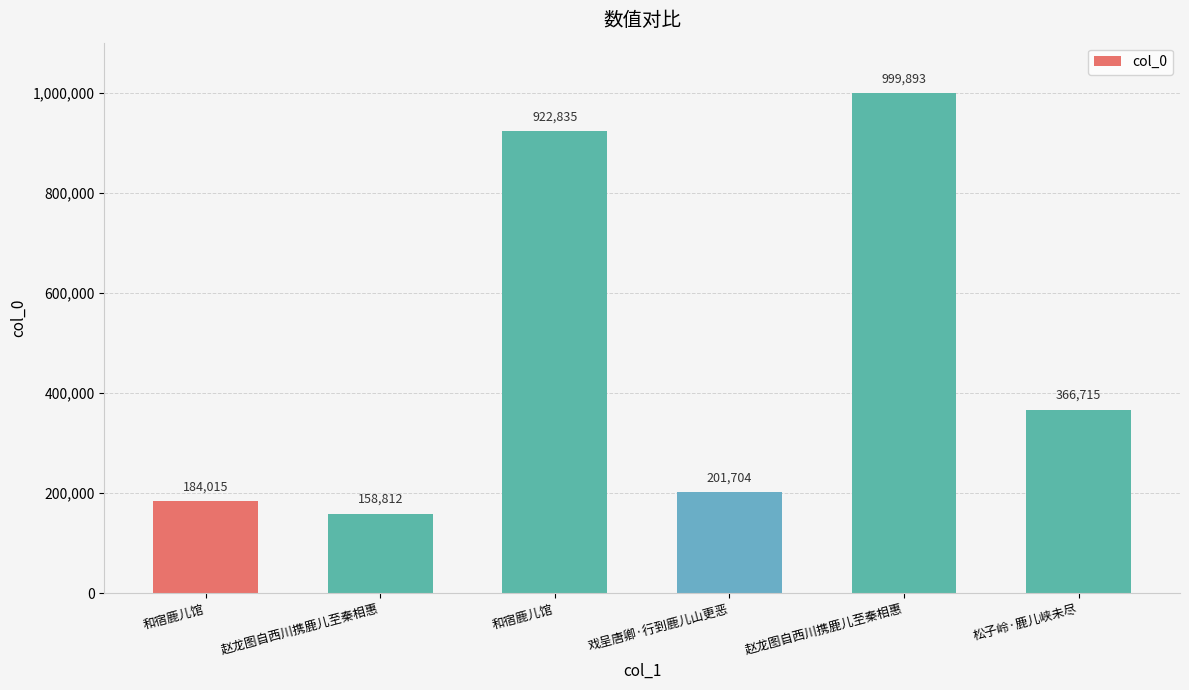

Does the chart contain any negative values?

No